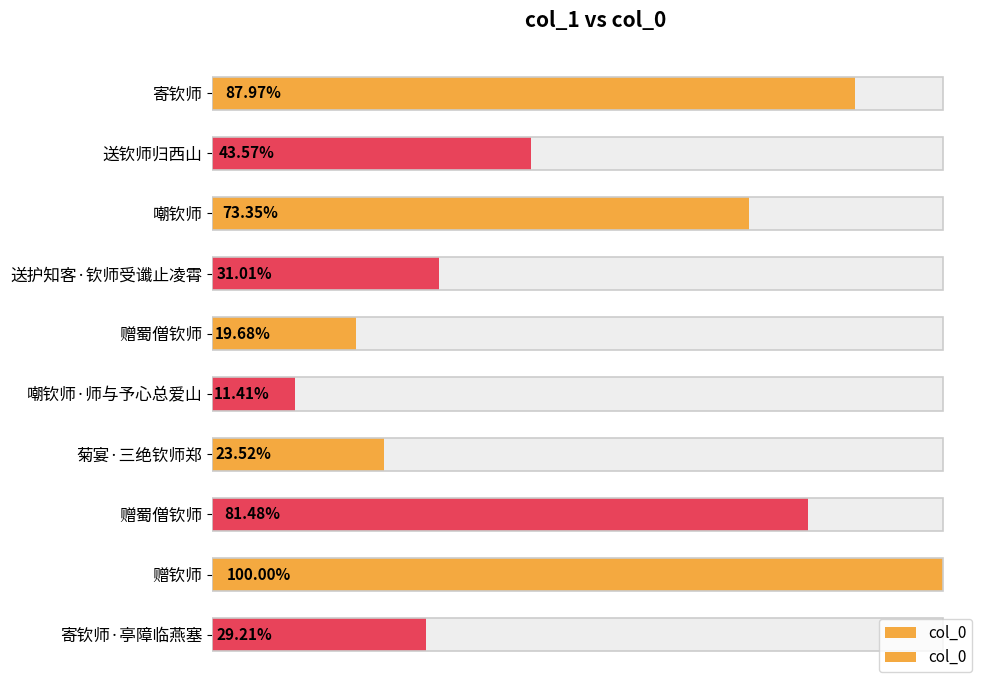

Between 嘲钦师 and 赠钦师, which is larger?

赠钦师